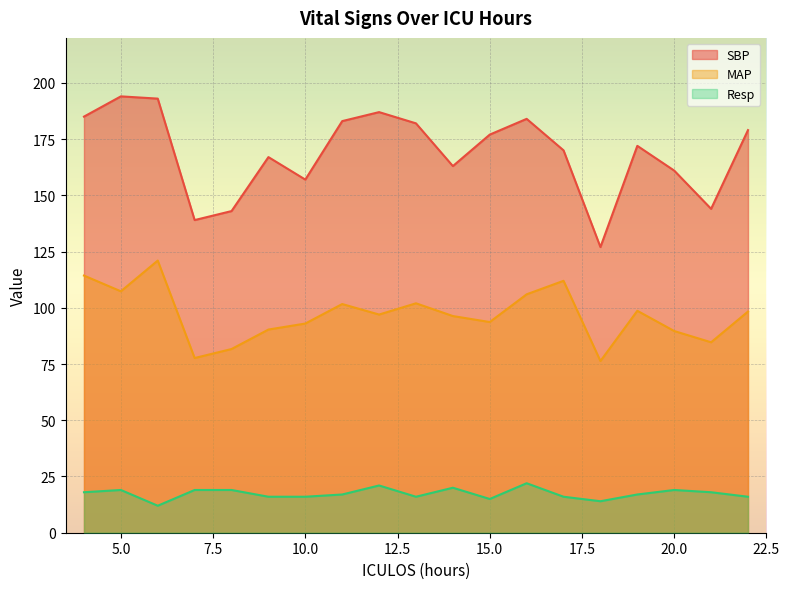

Which label corresponds to the smallest value in the chart?

6